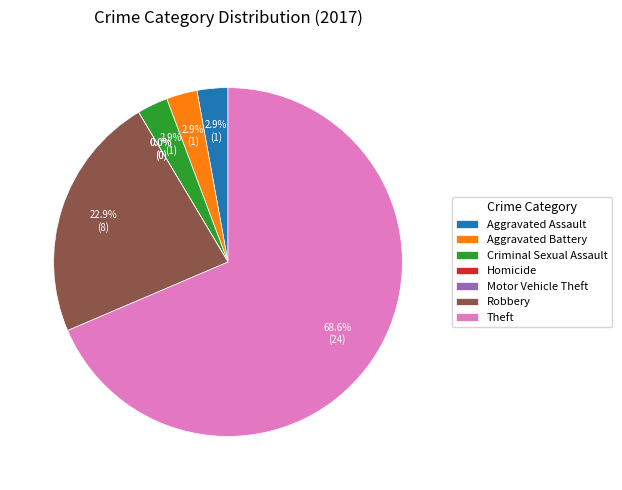

To the nearest percent, what portion does Theft represent?

69%